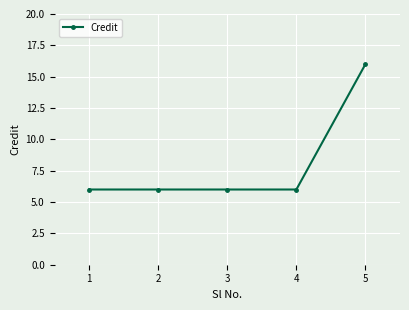

True or false: there are more than 1 points higher than both neighbors.

False